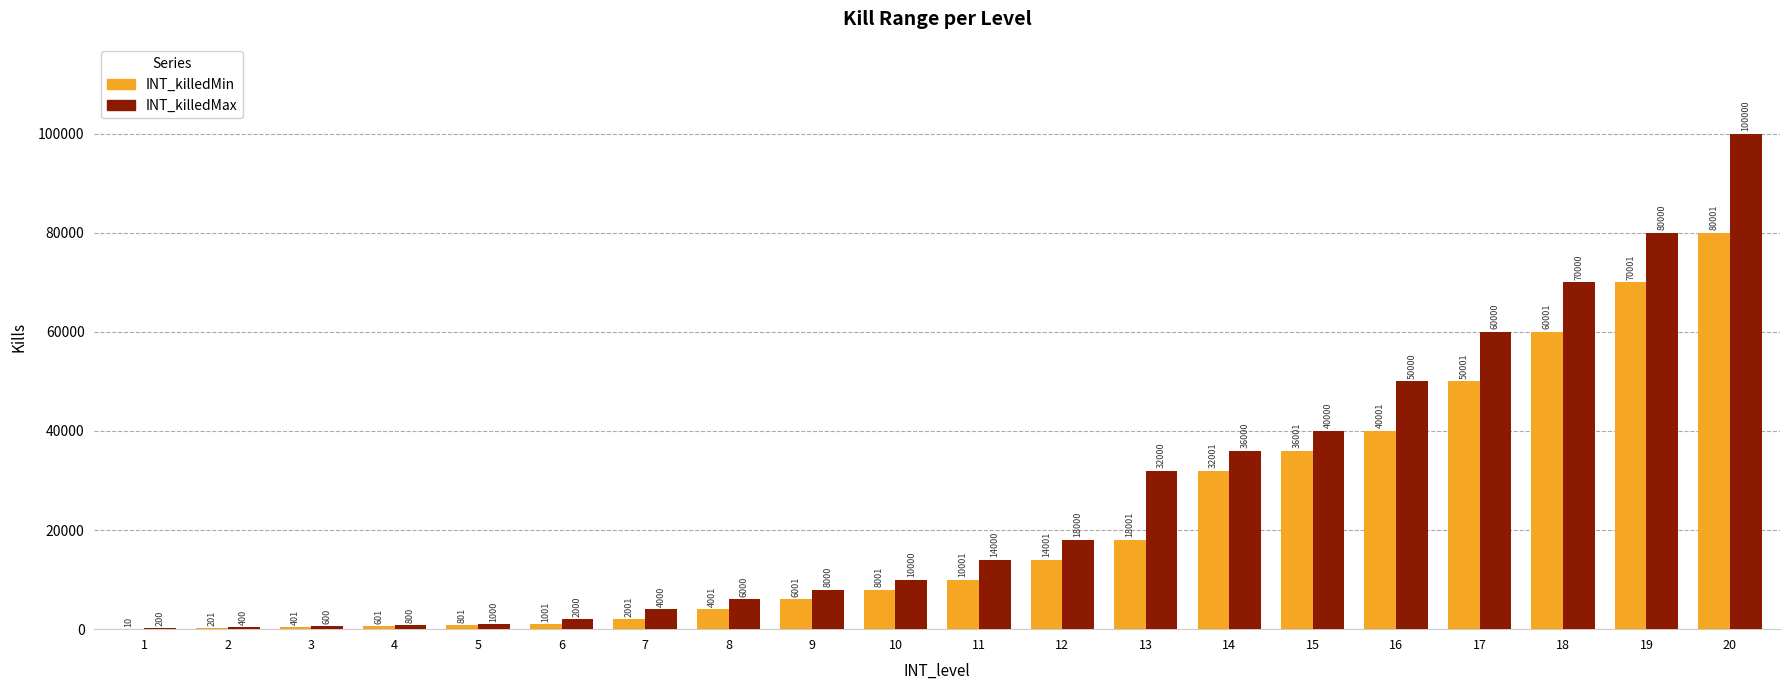

What is the sum of the INT_killedMax values at 4 and 18?

70800